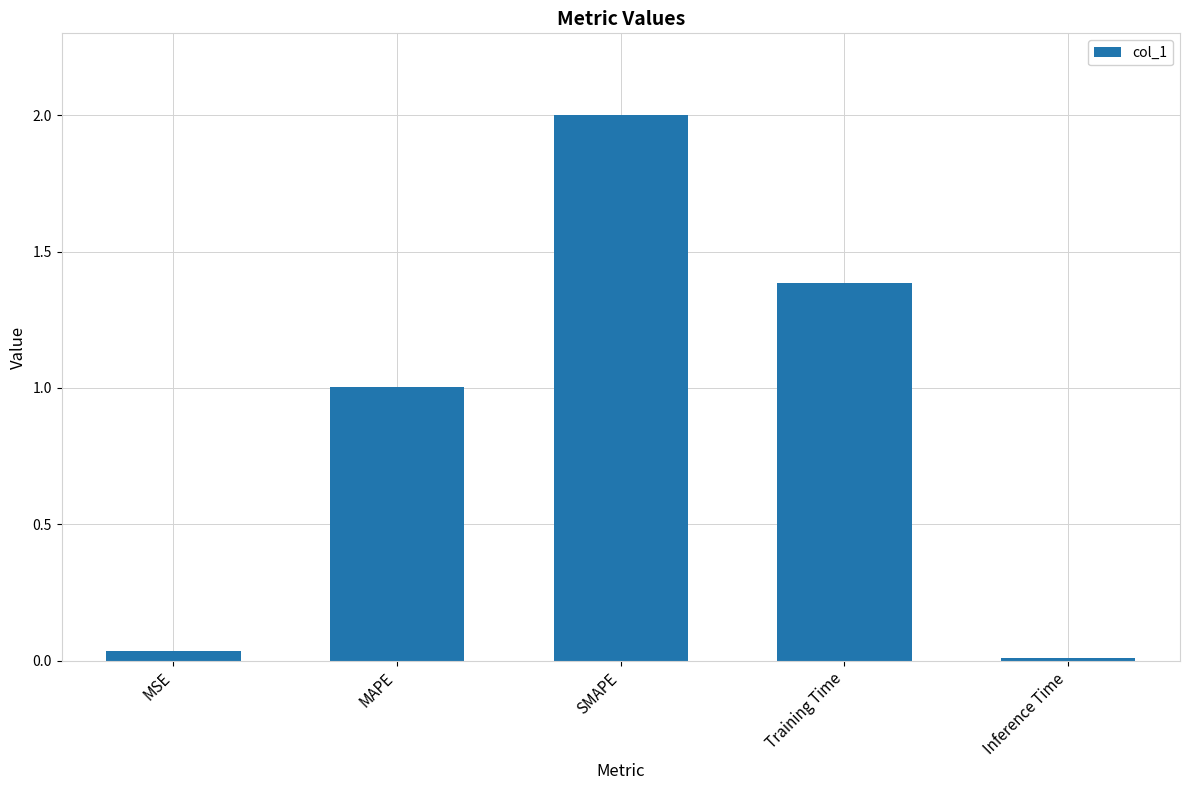

The value at MAPE is 1.0. True or false?

True